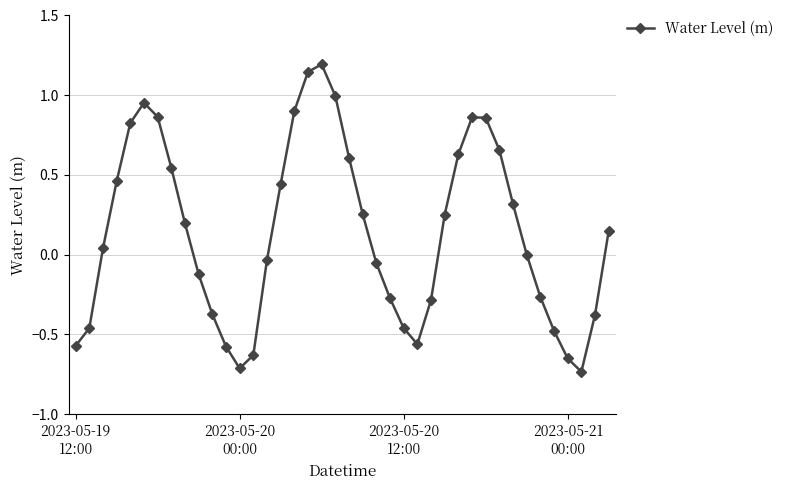

What is the difference between the maximum and minimum values?

1.9